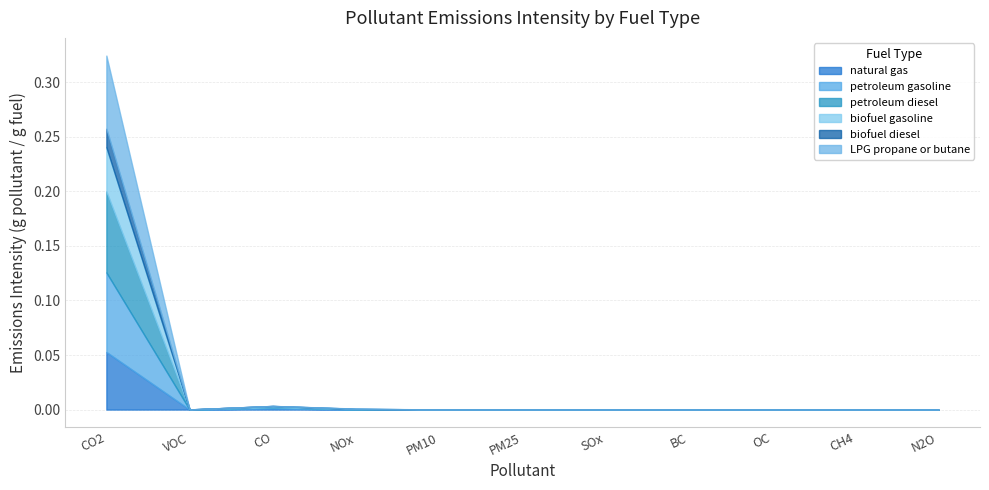

Between N2O and BC, which is larger?

BC